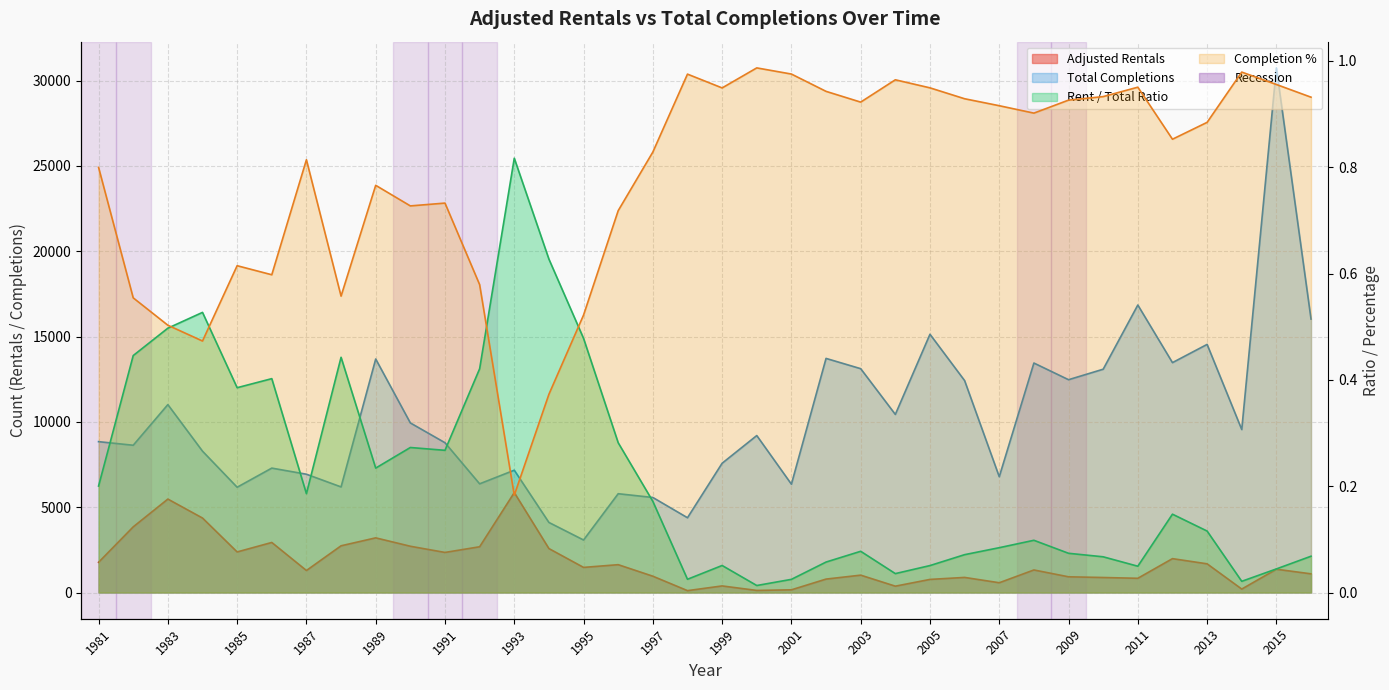

At which category does Rent / Total Ratio reach its first local peak?

1984